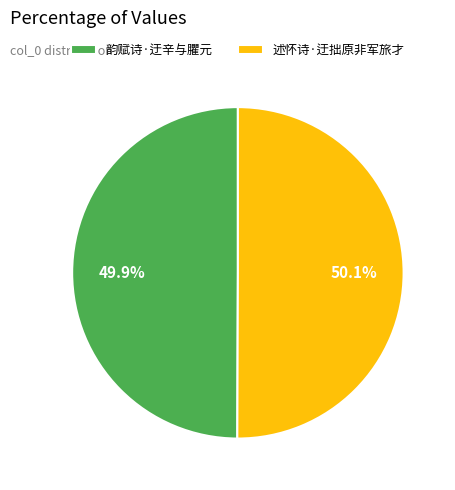

To the nearest percent, what is the combined percentage of 述怀诗·迂拙原非军旅才 and 韵赋诗·迂辛与臞元?

100%